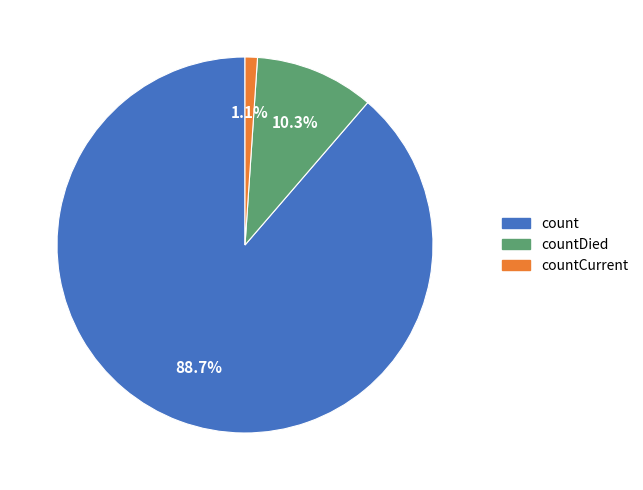

Which slice is the smallest?

countCurrent